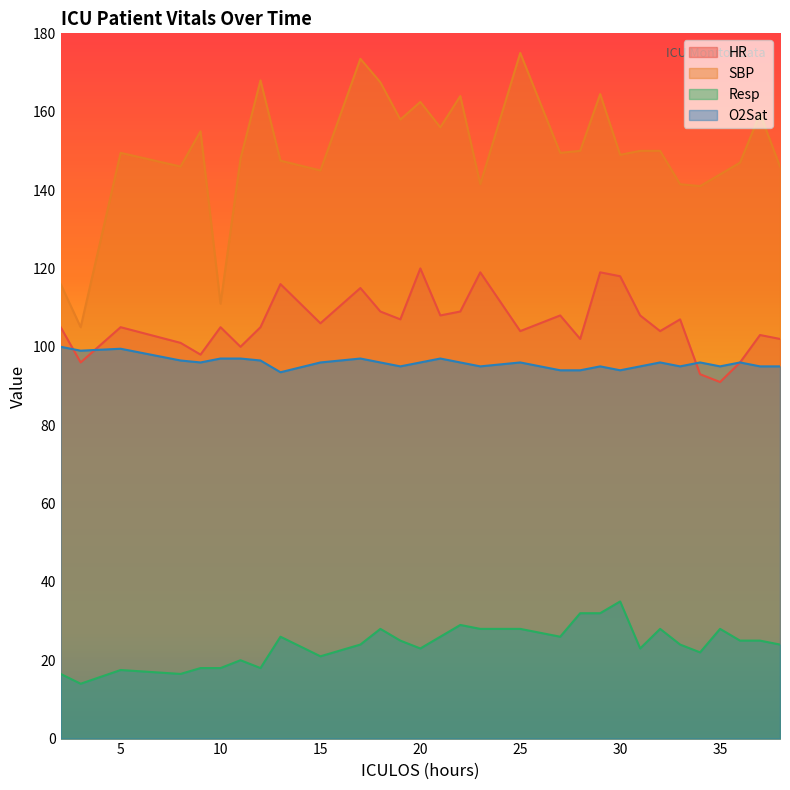

Between which two adjacent categories do O2Sat and HR first intersect?

2 and 3